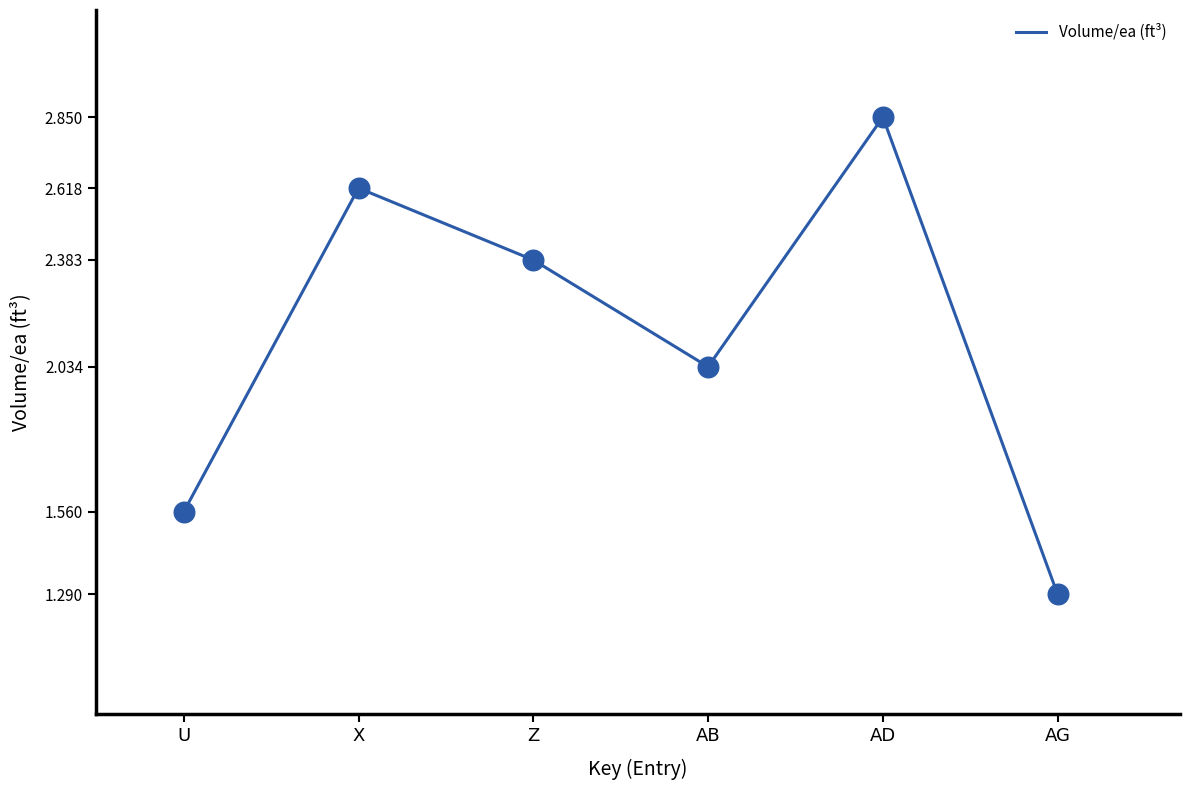

Approximately how many times larger is the value at Z compared to AB?

1.2